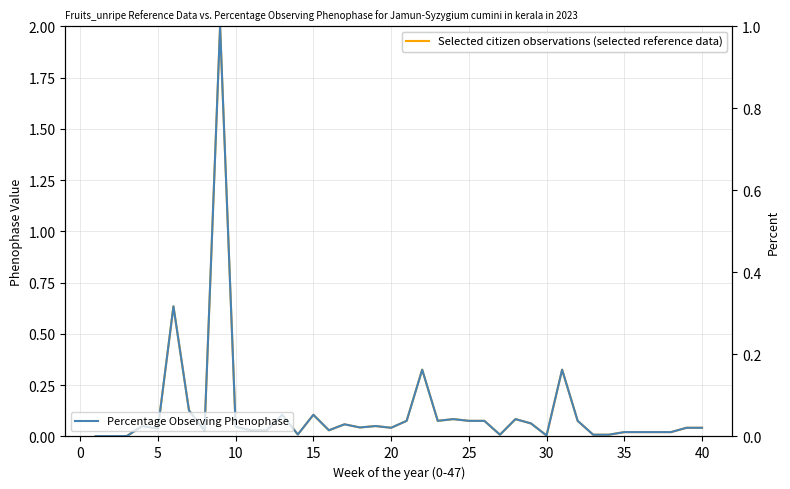

What is the sum of all Selected citizen observations (selected reference data) values?

4.9